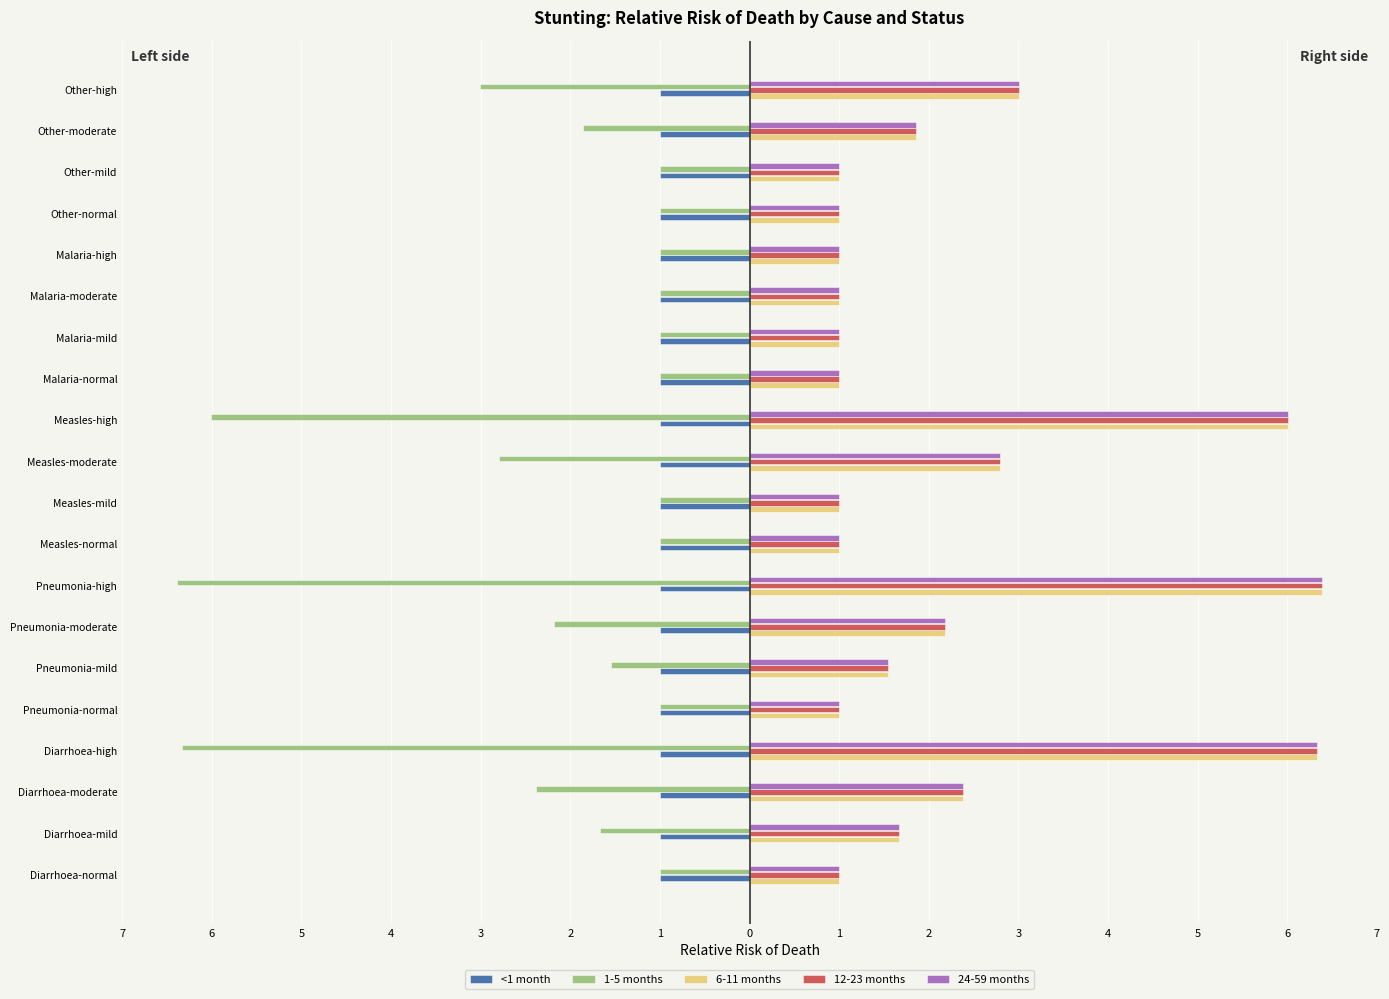

What are all the series names shown in the legend?

<1 month, 1-5 months, 6-11 months, 12-23 months, 24-59 months